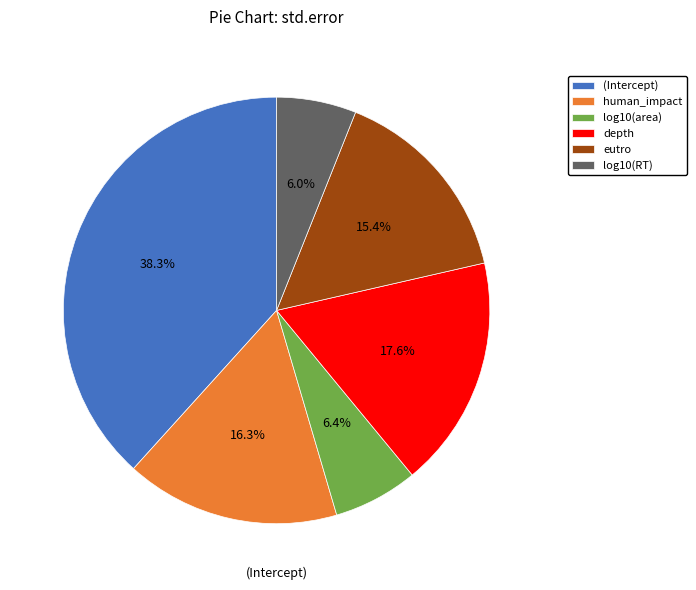

True or false: log10(area) accounts for 14% of the total.

False